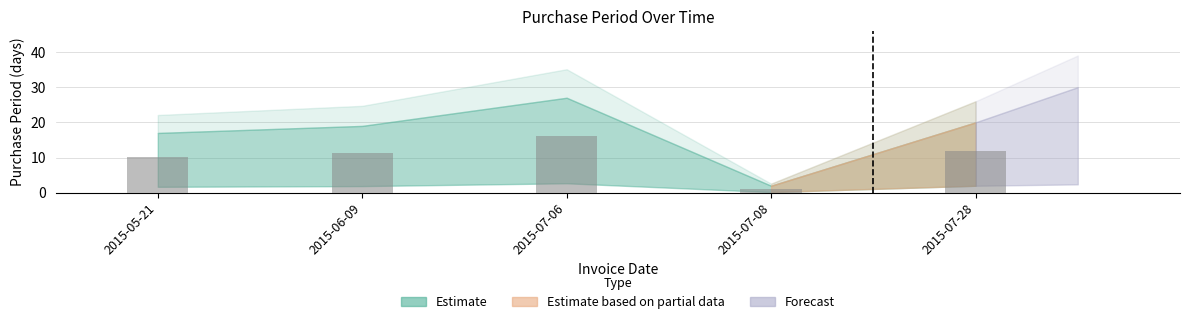

What is the label of the 4th bar from the left?

2015-07-08